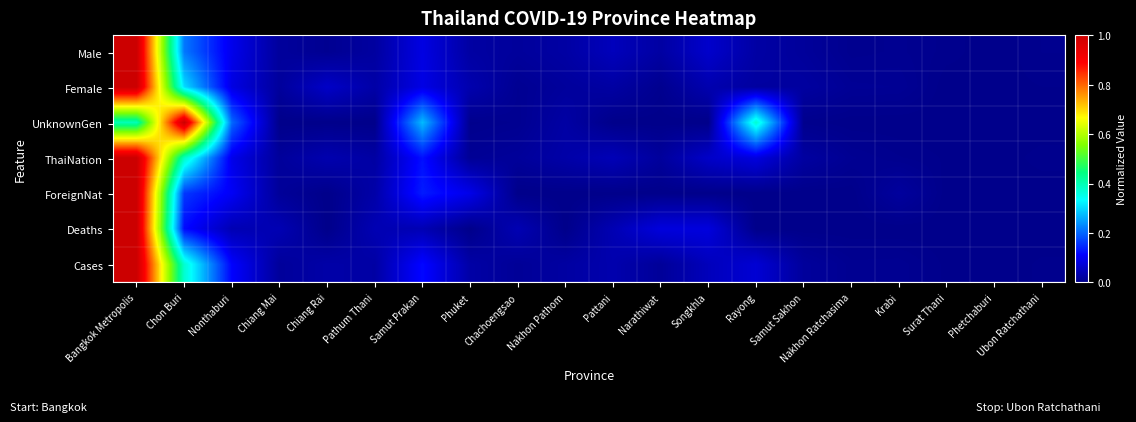

How many categories are shown in the chart?

20